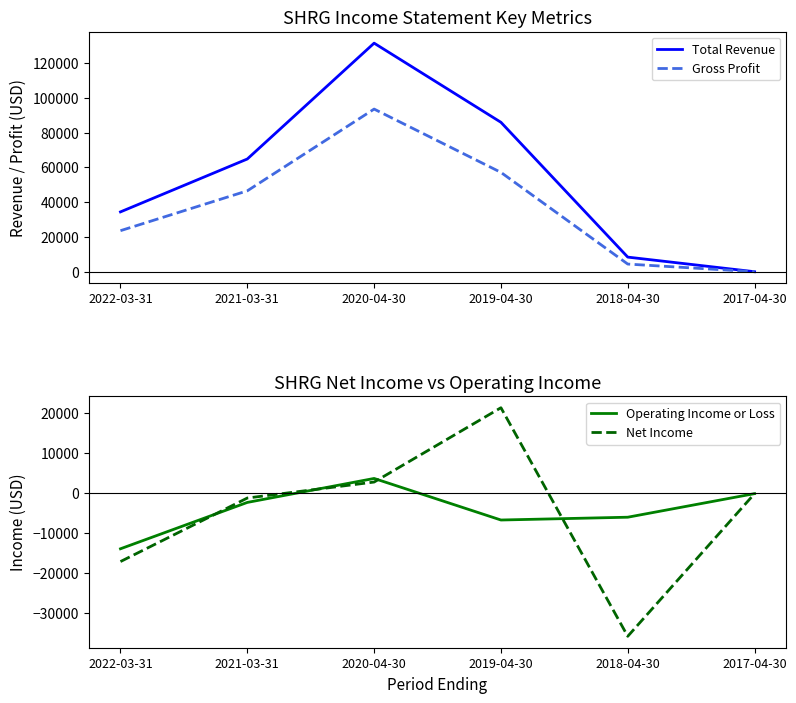

Between 2022-03-31 and 2020-04-30, which series saw the biggest shift?

Total Revenue